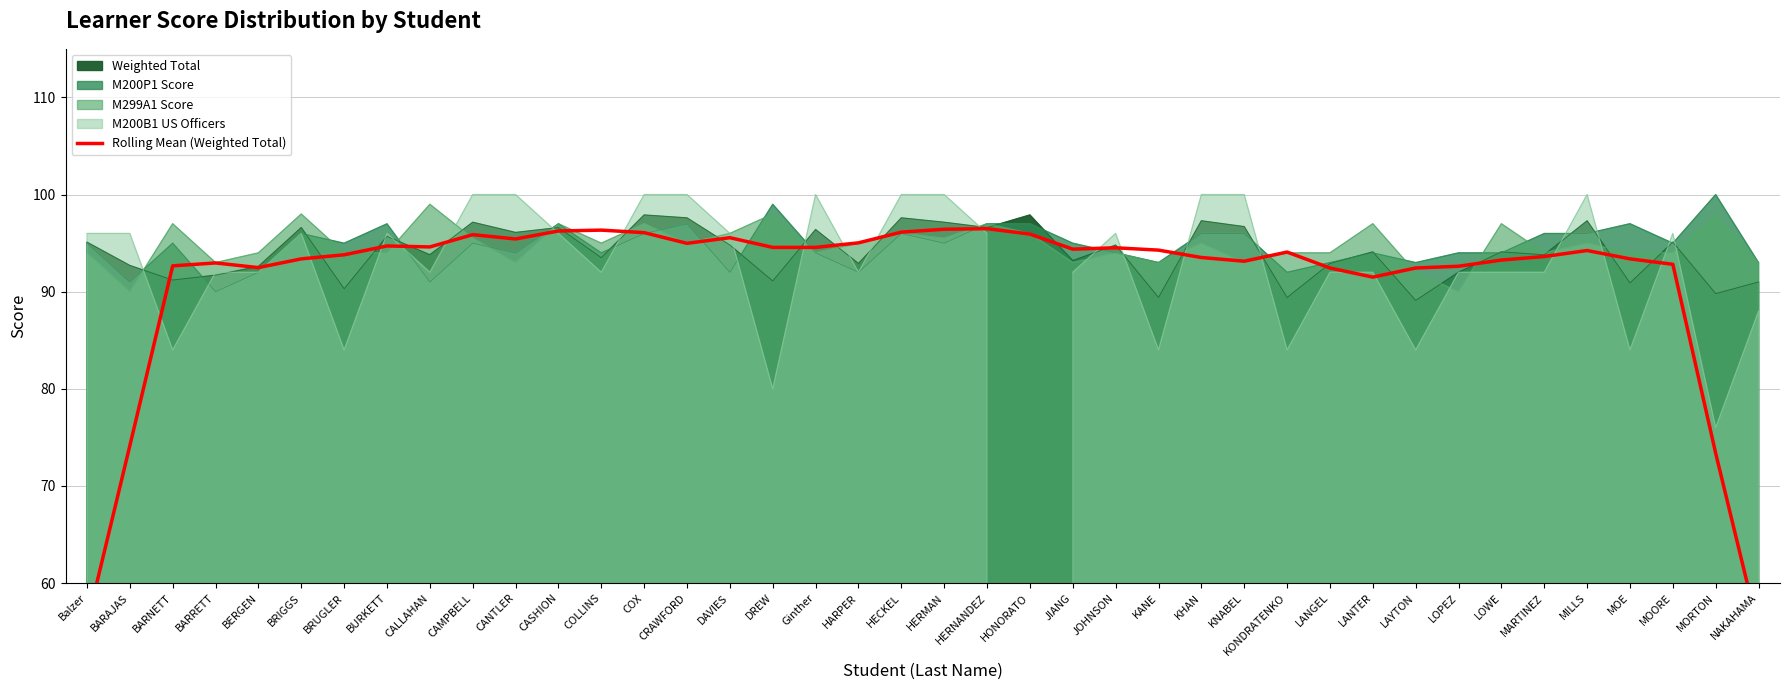

True or false: the data shows 95.4 at CANTLER.

True